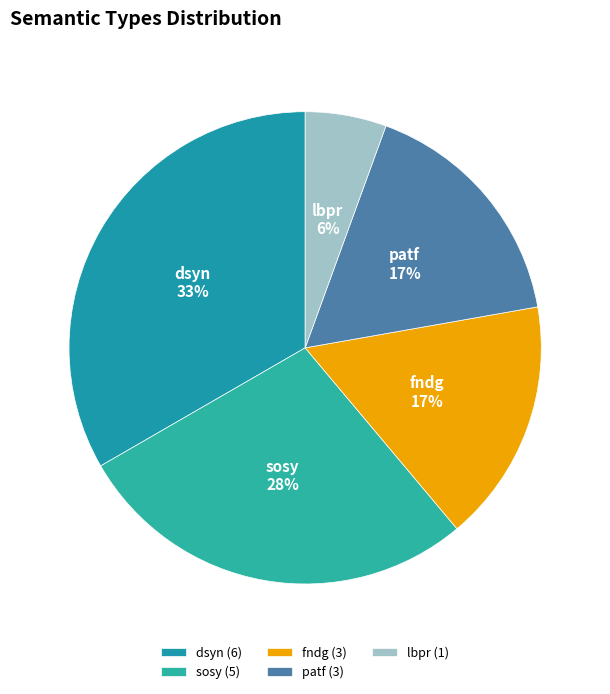

What percentage is the lbpr slice, to the nearest percent?

6%